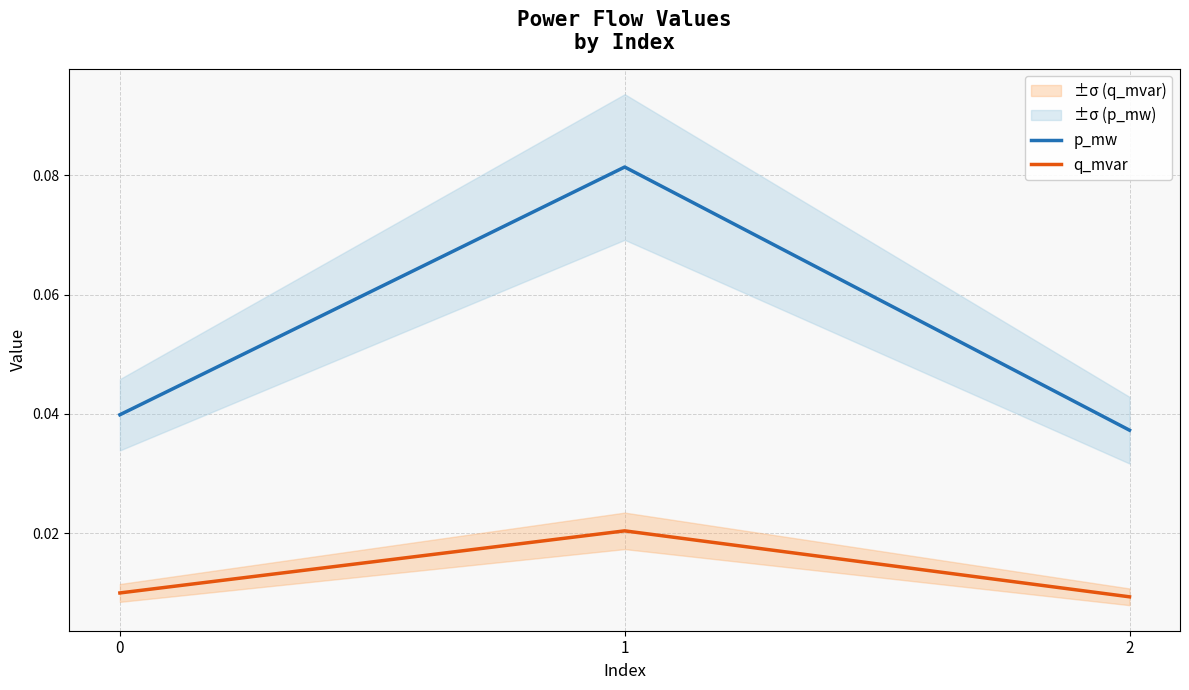

Reading left to right, transcribe all the data shown in this chart.

p_mw: 0.0	0.1	0.0
q_mvar: 0.0	0.0	0.0